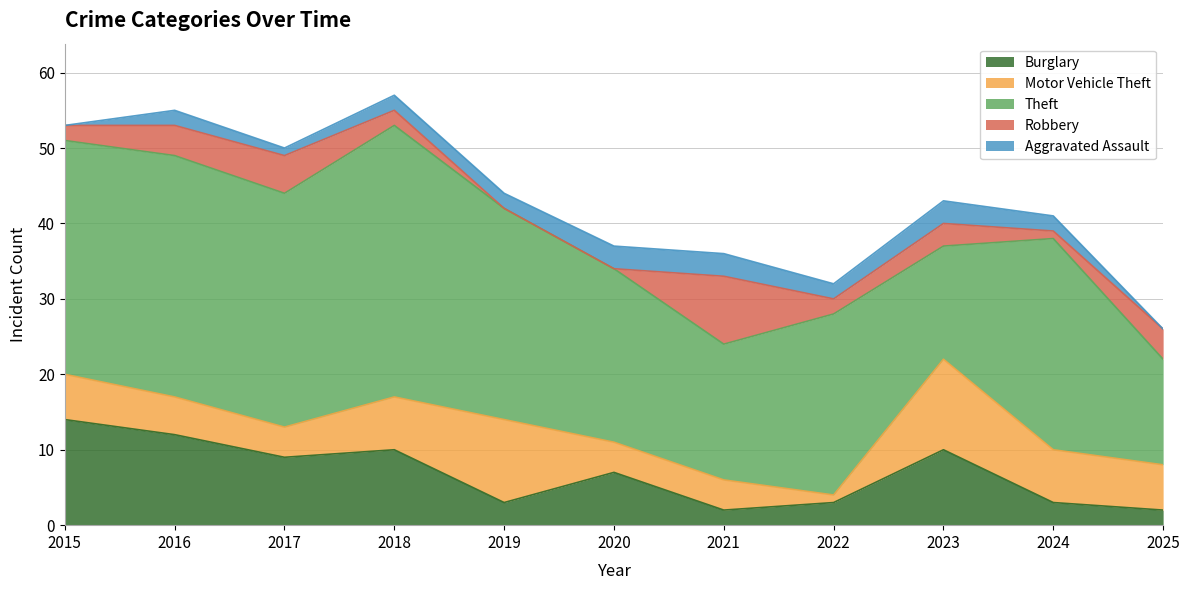

Is it true that Aggravated Assault equals 2 at 2022?

True